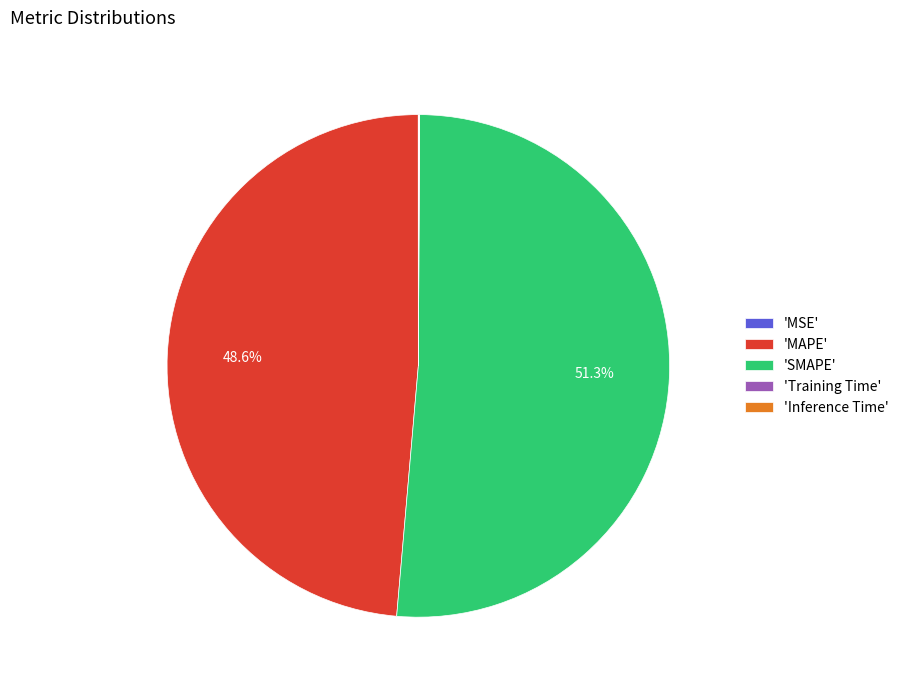

What is the largest slice in the pie chart?

'SMAPE'